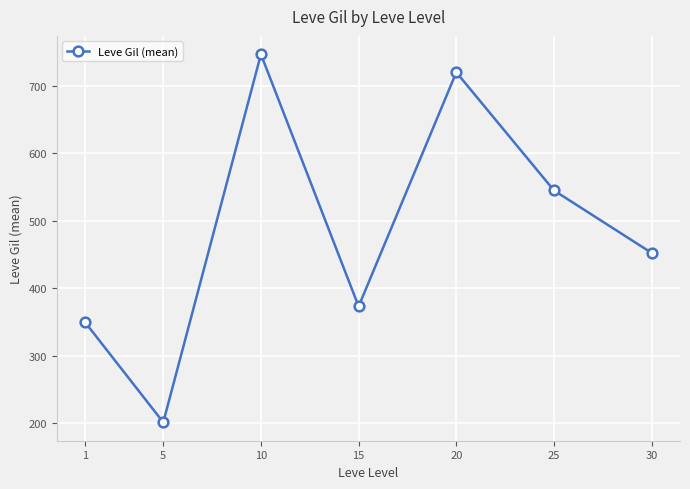

What value does the data have at 10?

746.7